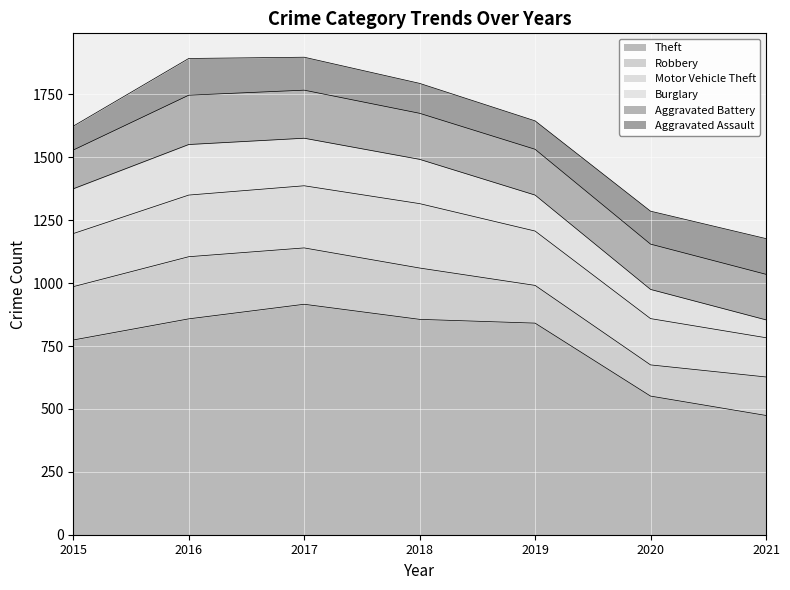

True or false: Aggravated Battery has a value of 317 at 2018.

False